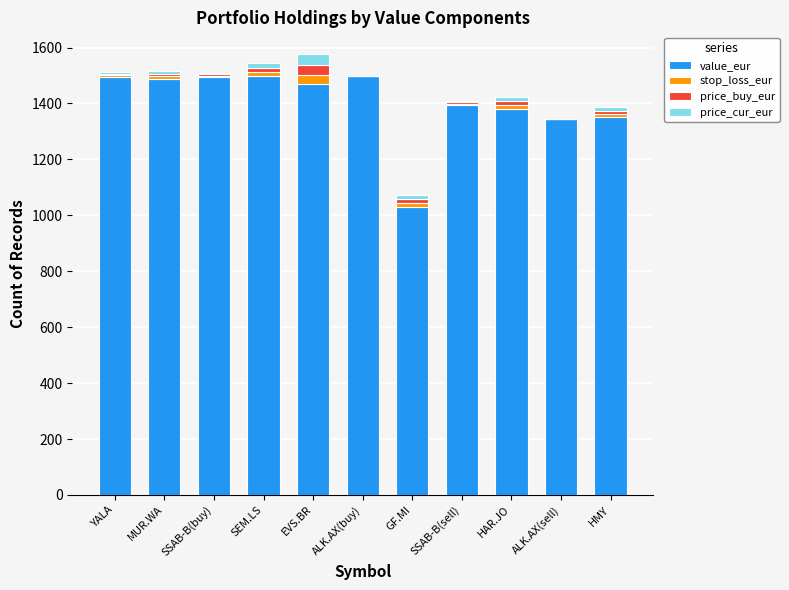

What is the highest value of the value_eur series?

1496.8